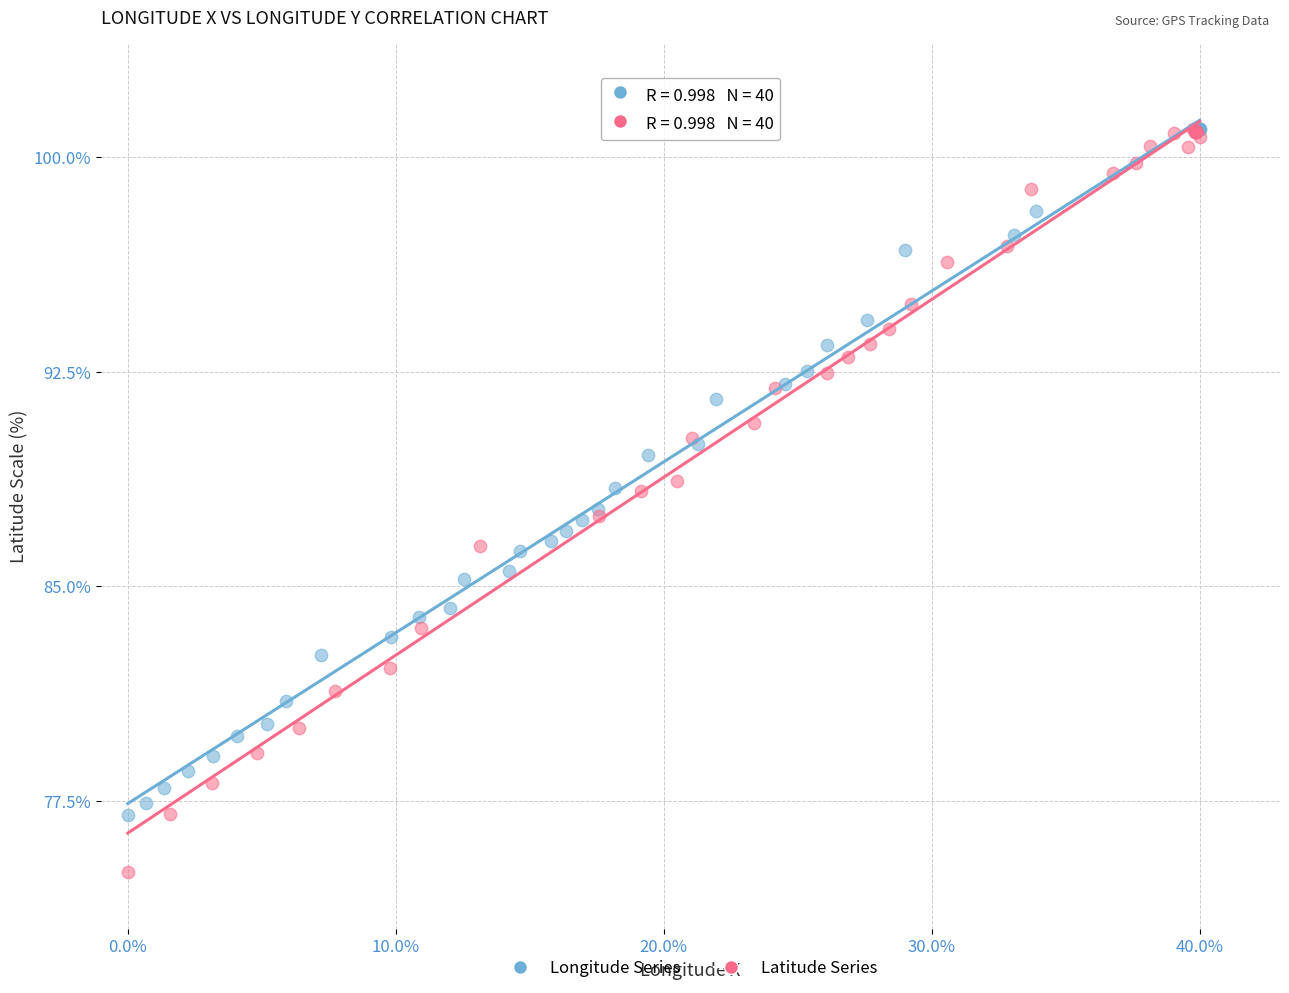

What are all the series names shown in the legend?

Longitude Series, Latitude Series